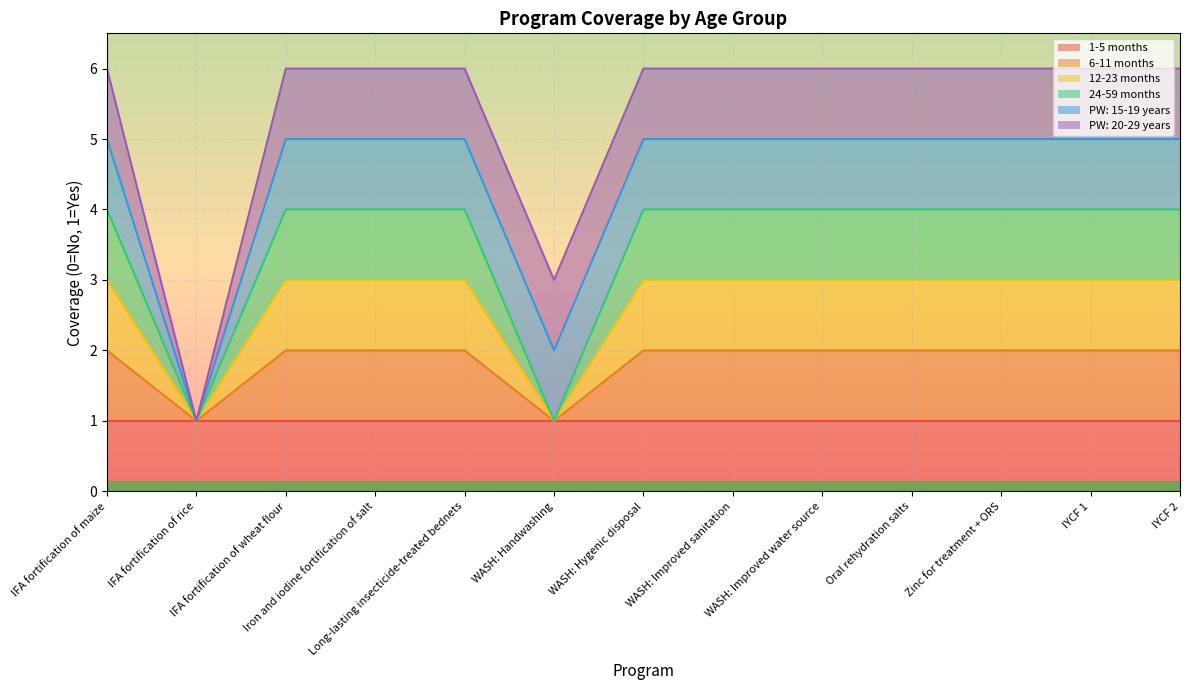

What is the minimum value shown in the chart?

1